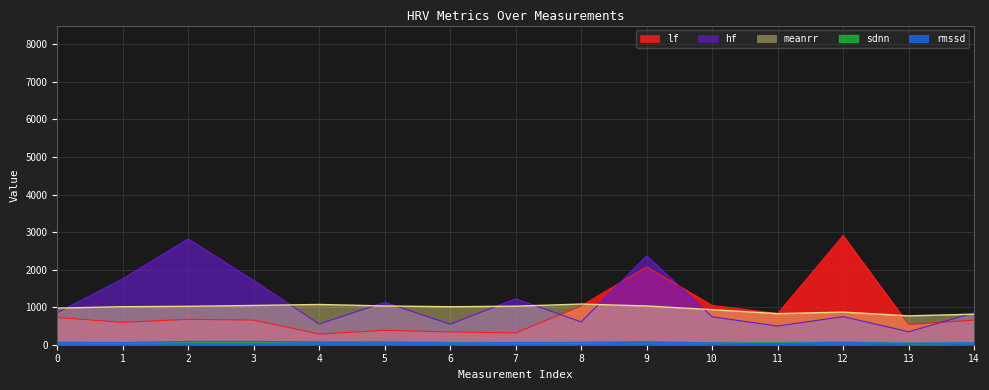

What is the highest value of the rmssd series?

85.1